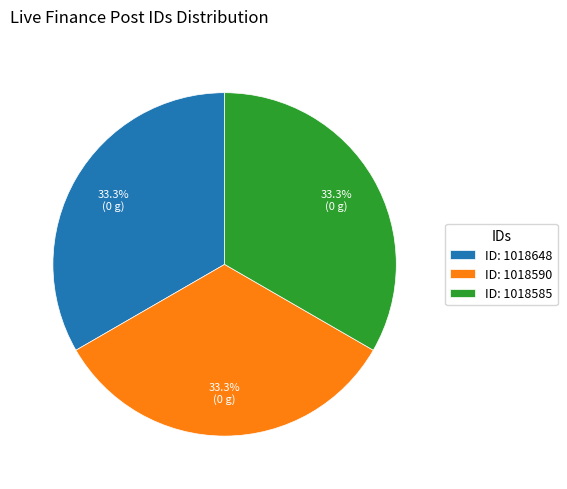

What is the ratio of the value at ID: 1018585 to the value at ID: 1018648?

1.0